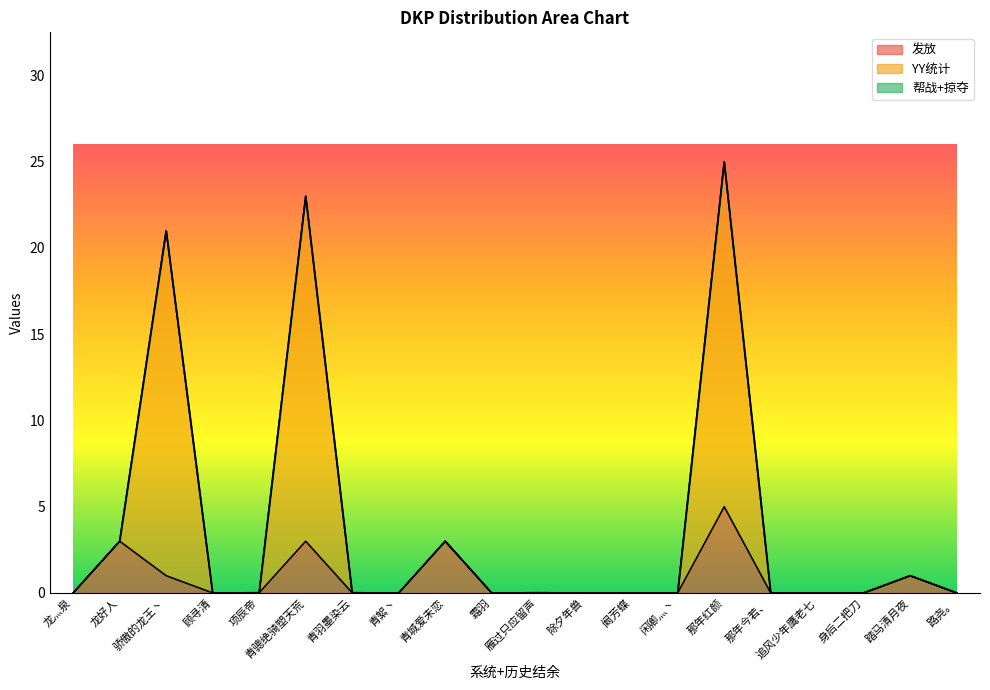

Is it true that 发放 equals 0.0 at 除夕年兽?

True